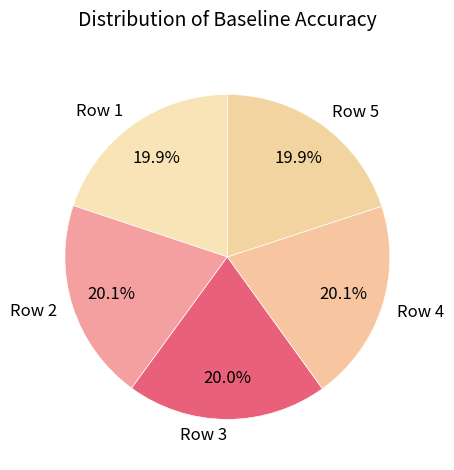

Combined, what portion of the pie is Row 2 and Row 4?

40.2%